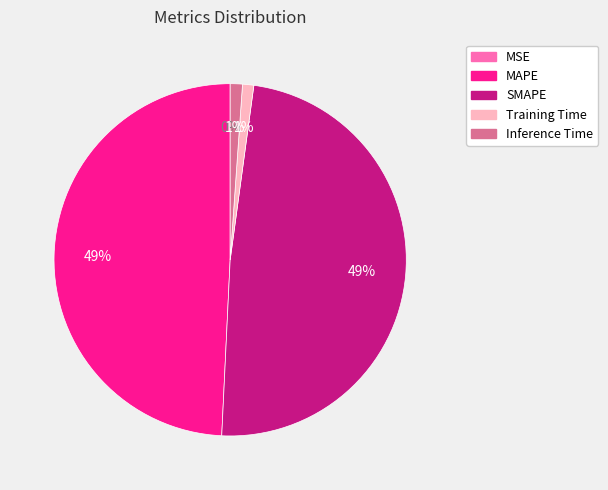

Does SMAPE represent more than half of the total?

No